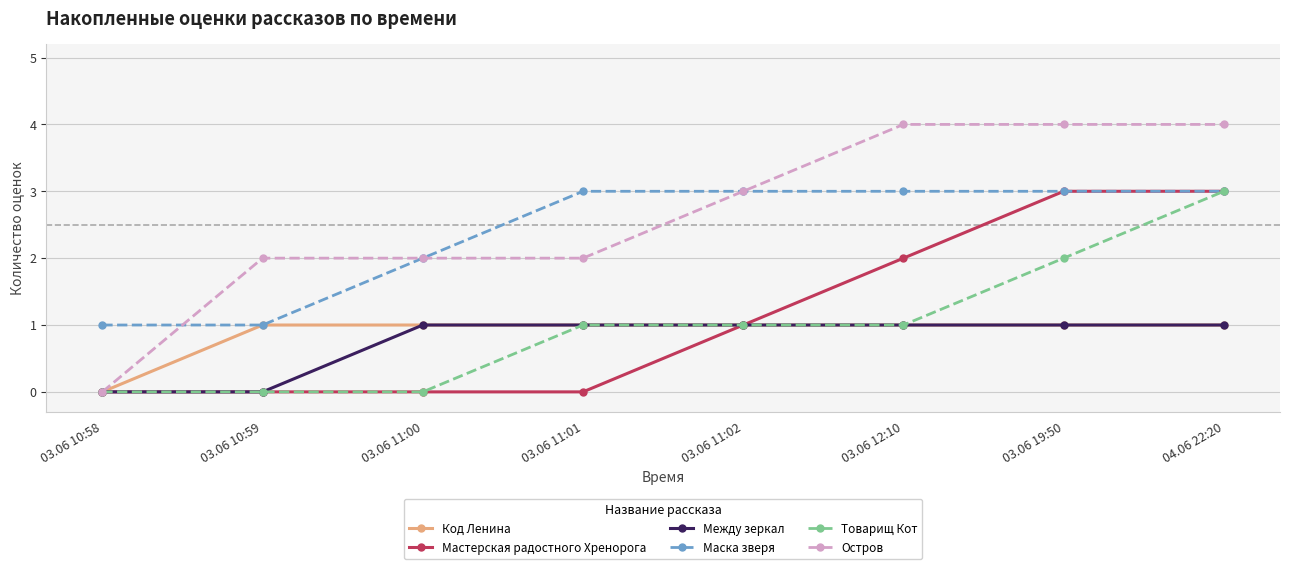

What is the label of the 8th point from the left?

04.06 22:20